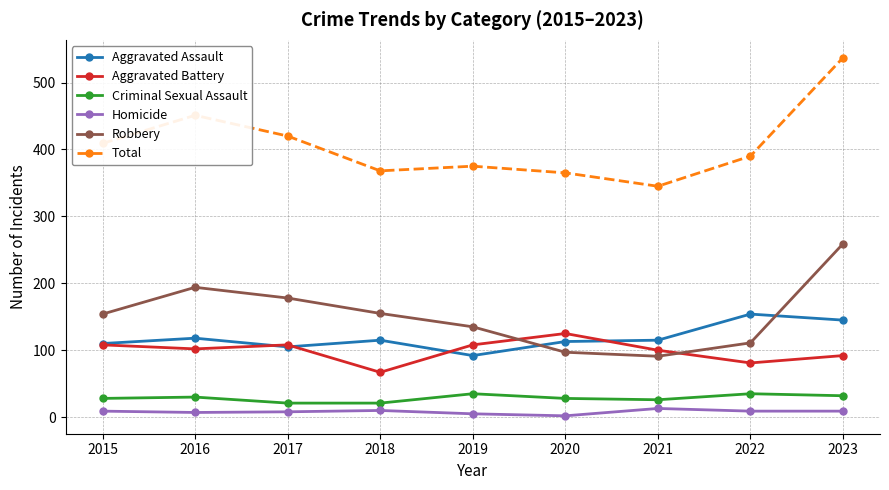

At which category is the sum across all series the highest?

2023